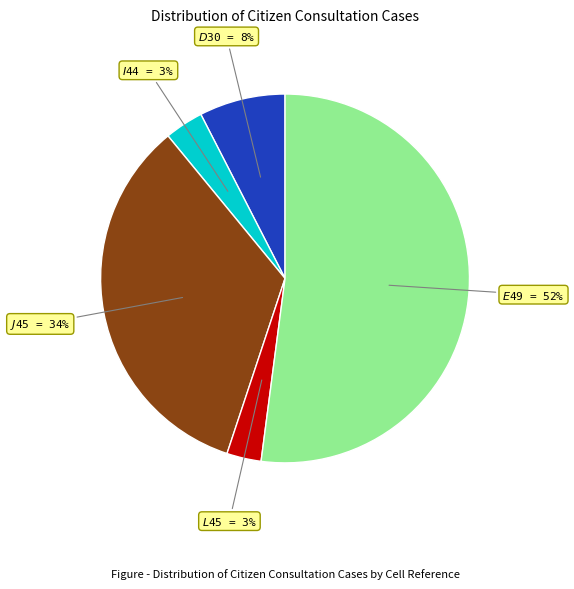

To the nearest percent, what is the combined percentage of $J$45 and $L$45?

37%